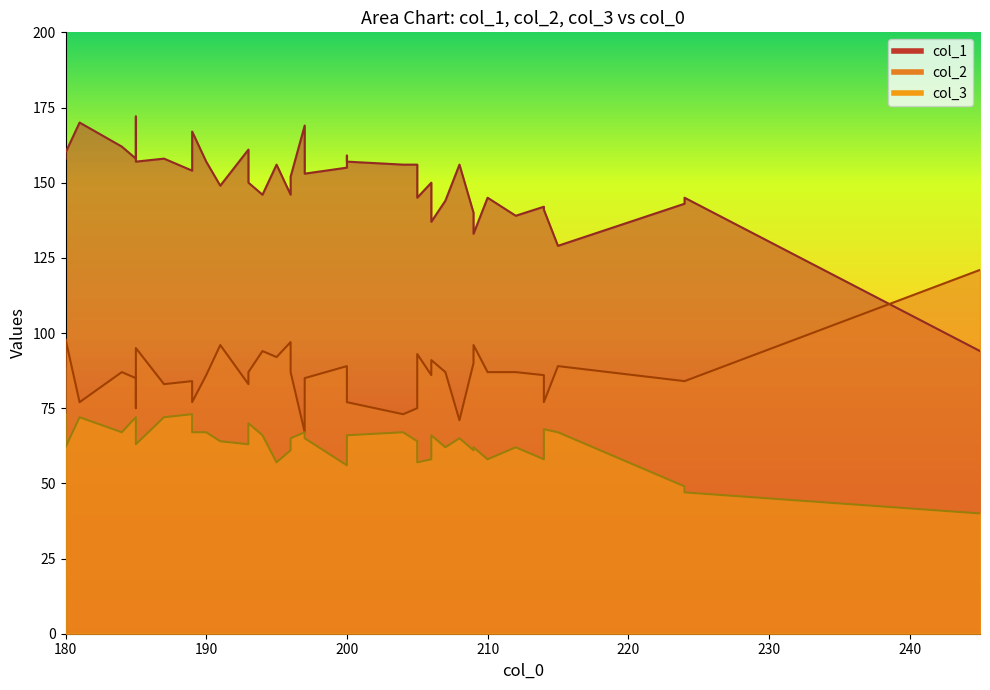

Rank the series by their average value, from highest to lowest.

col_1, col_2, col_3